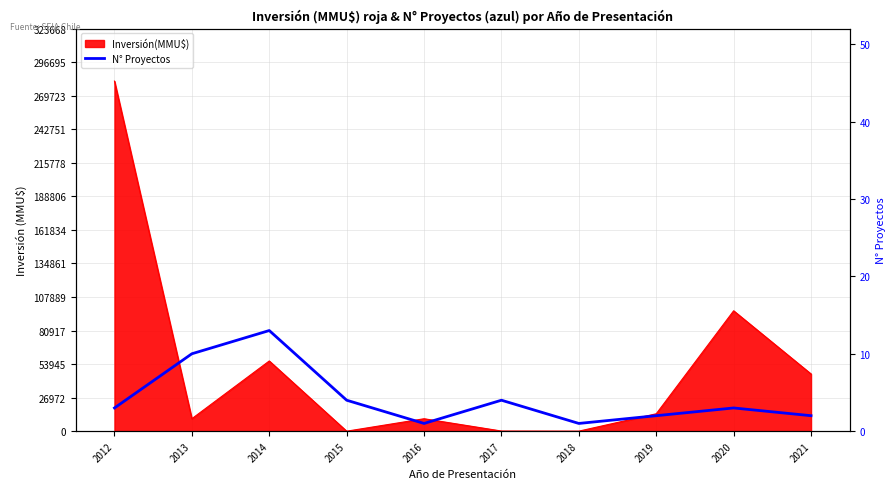

How many data points are less than 3?

4